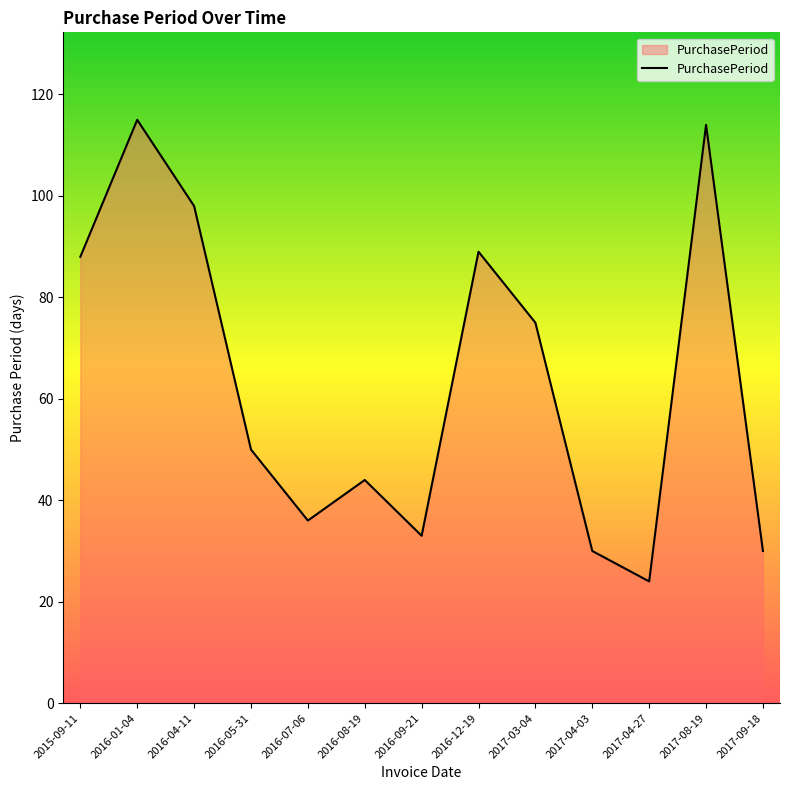

What is the ratio of the value at 2017-04-27 to the value at 2017-09-18?

0.8